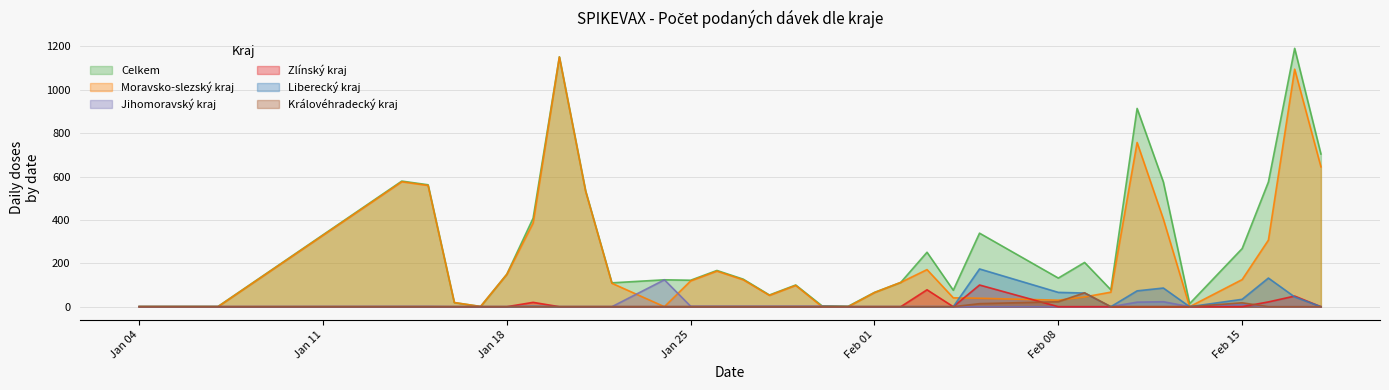

Which series has the largest range (max minus min)?

Celkem